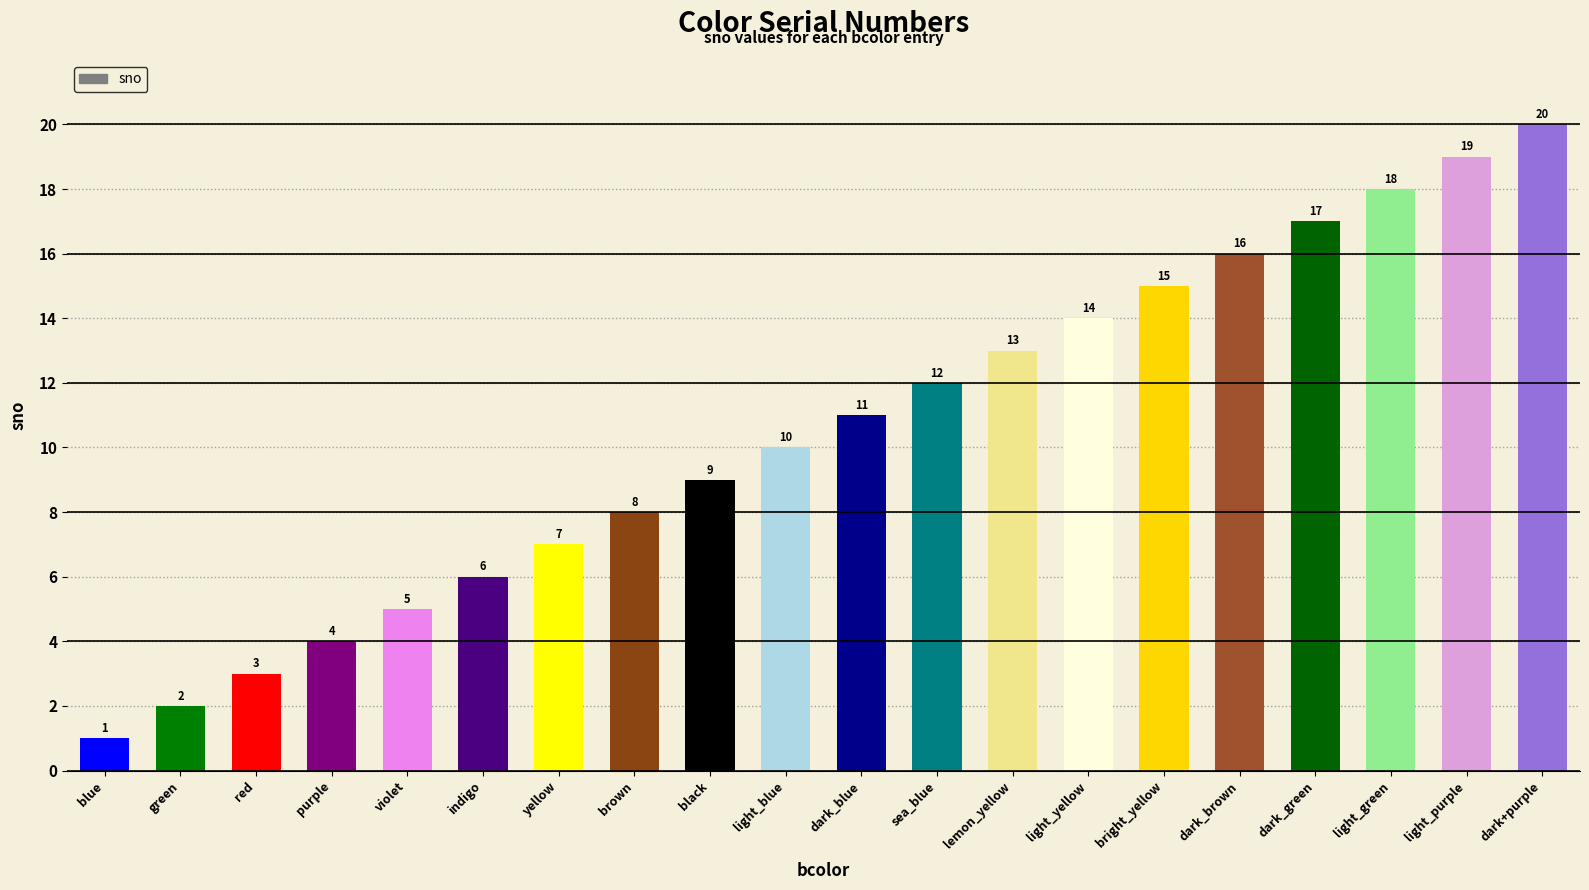

What is the label of the 1st bar from the left?

blue